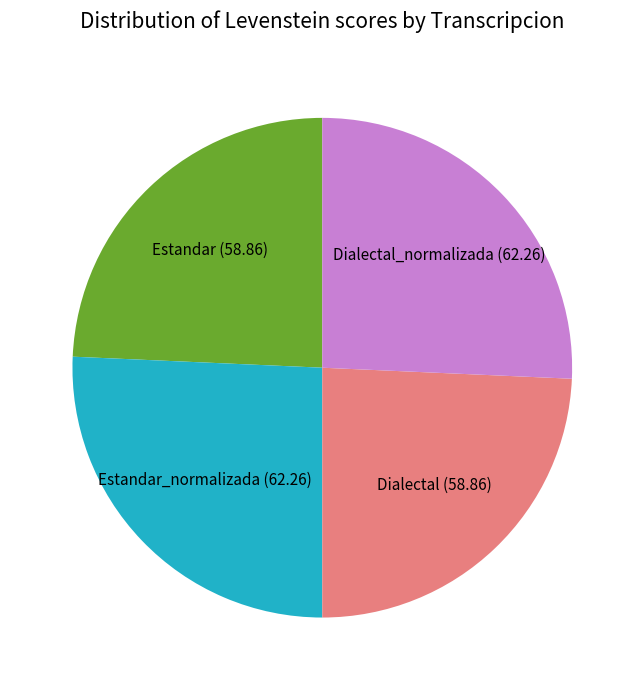

Between Dialectal and Dialectal_normalizada, which is larger?

Dialectal_normalizada